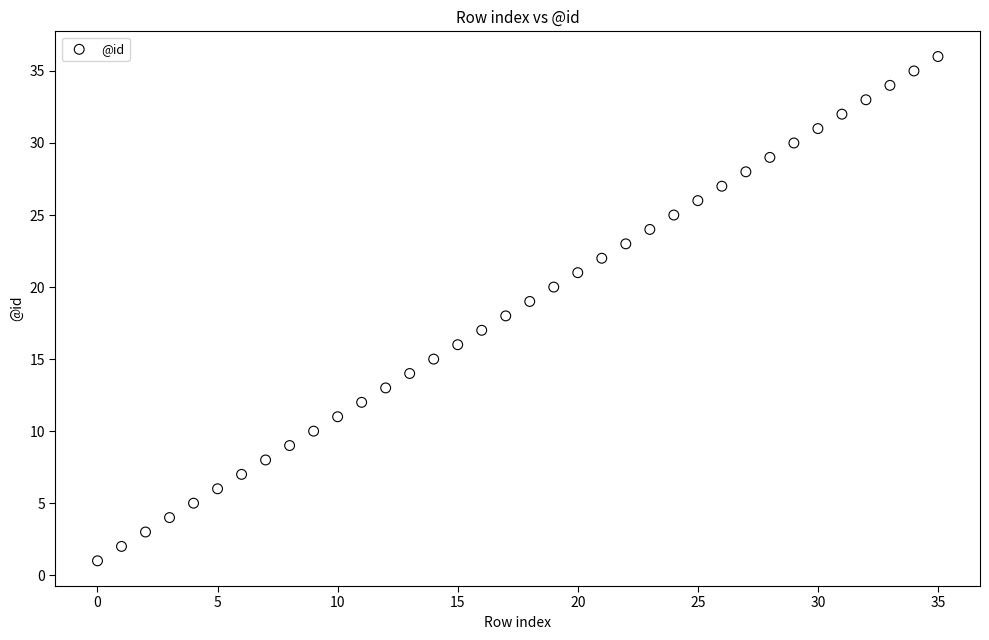

What is the range of Y values (max minus min)?

35